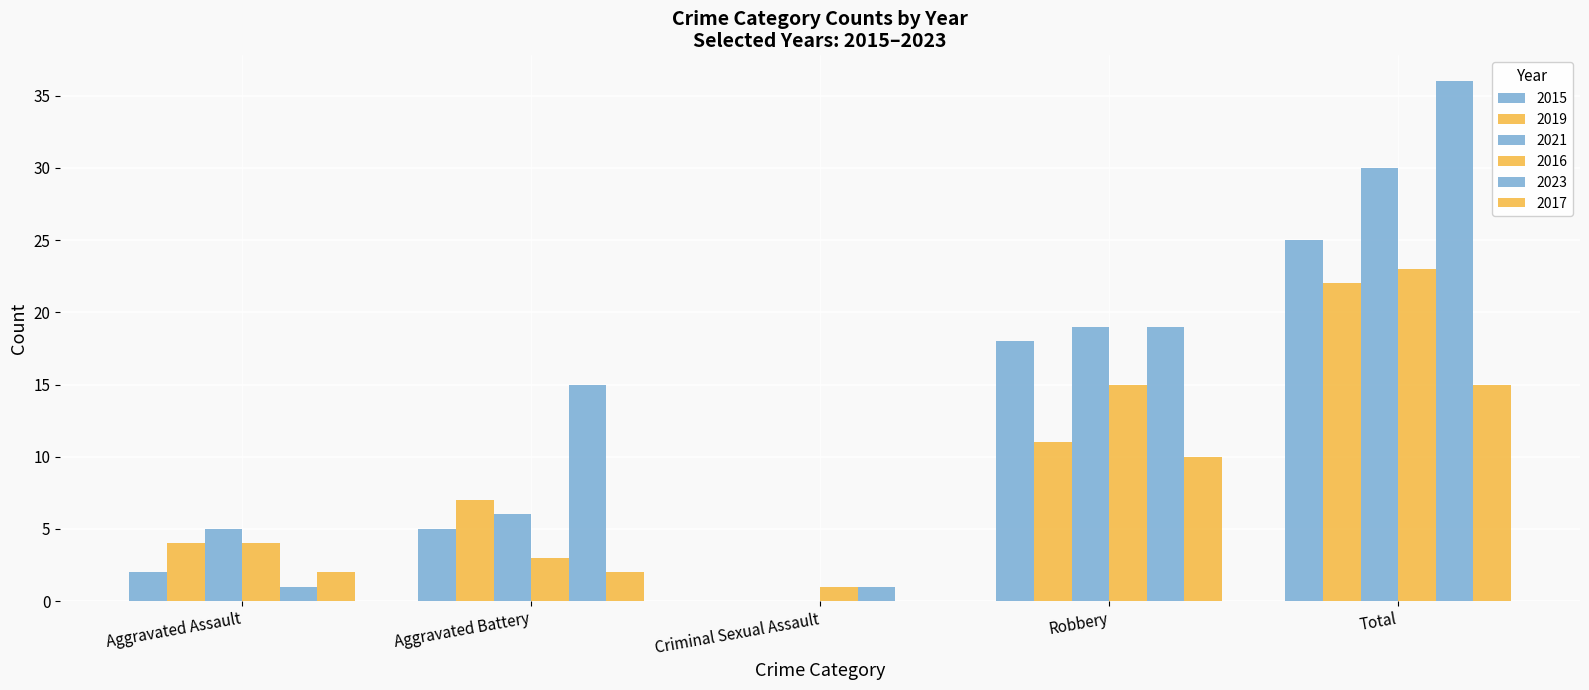

What is the difference between the maximum and second lowest values in the 2021 series?

25